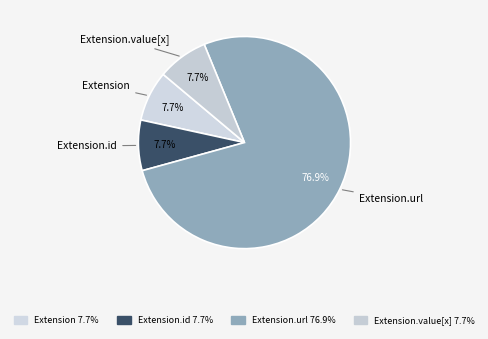

Does any single category account for the majority?

Yes